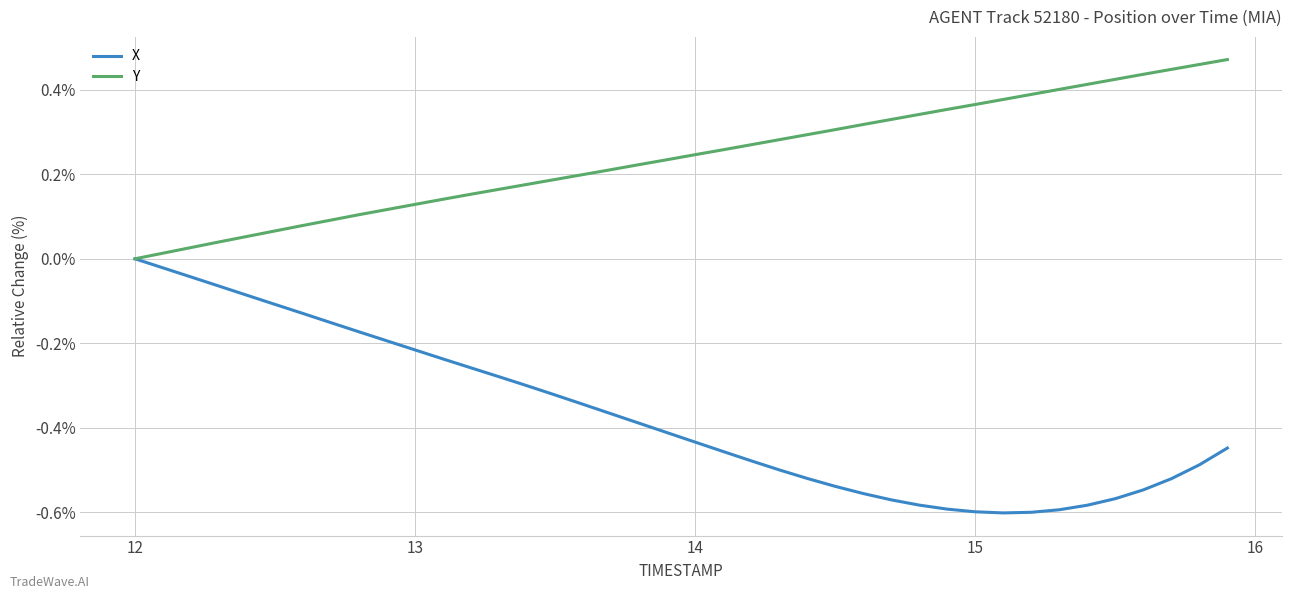

Which series has the largest range (max minus min)?

X